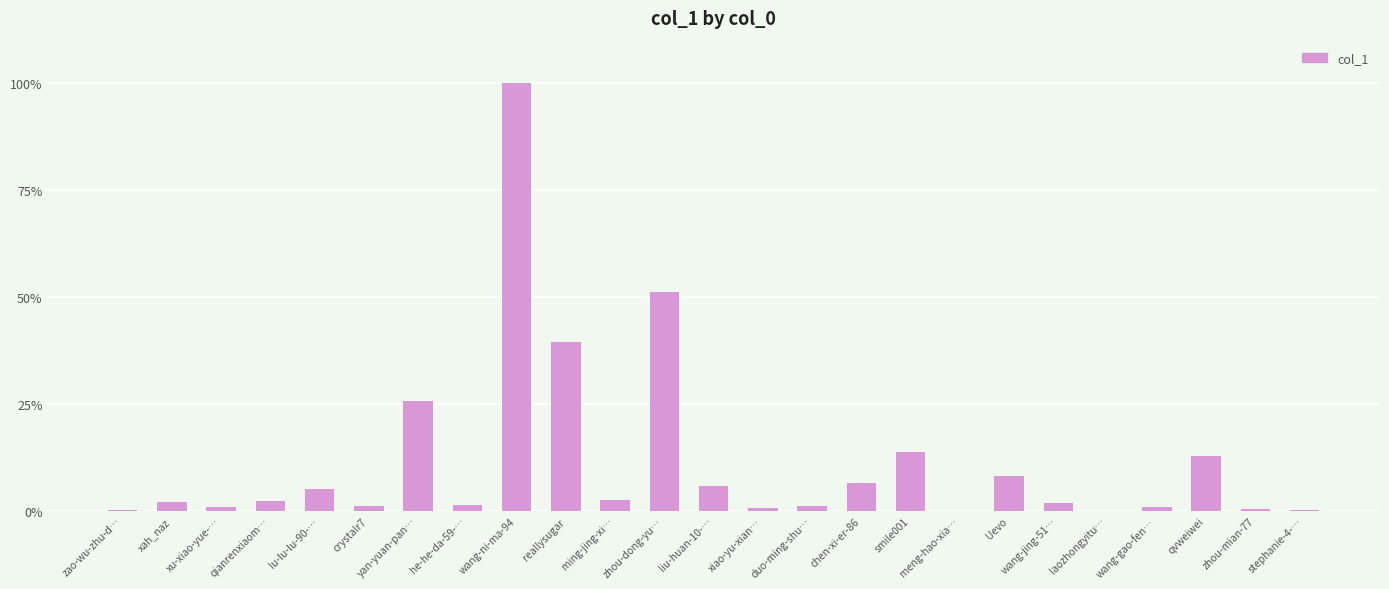

Where is the data nearest to the value 50?

zhou-dong-yu…